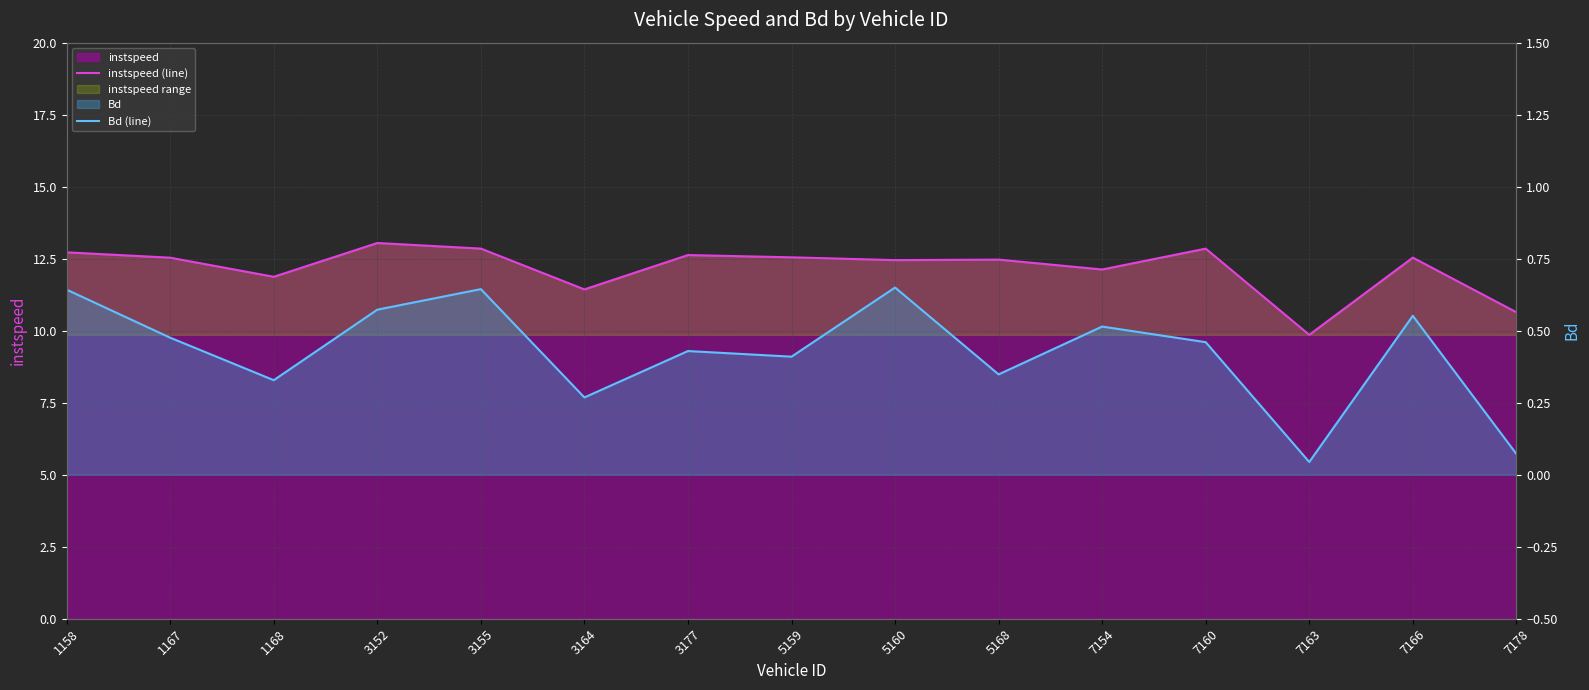

What is the total value across all series at 5159?

13.0